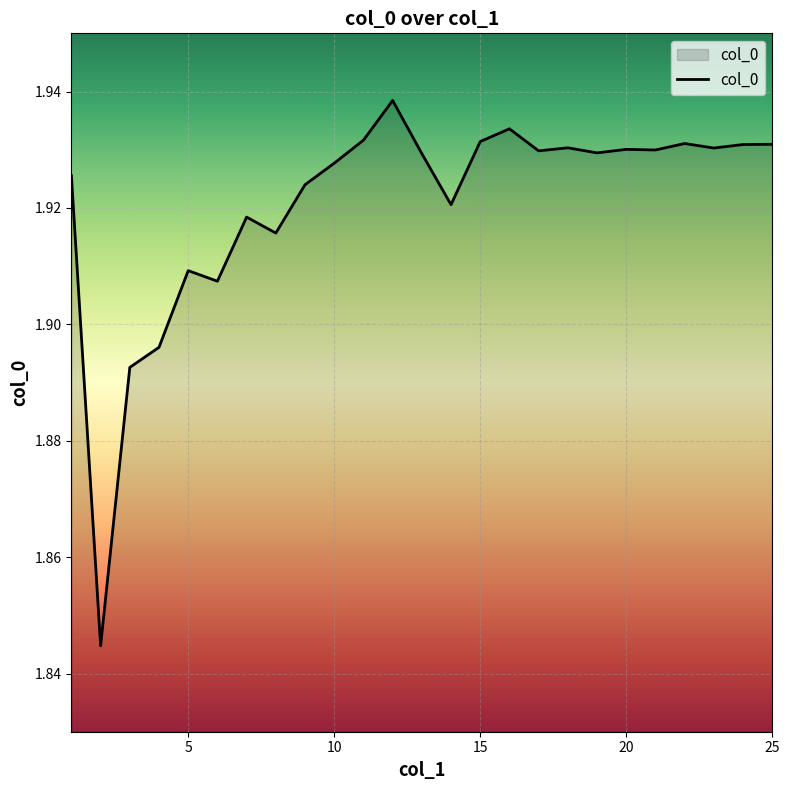

Where is the data nearest to the value 1?

2